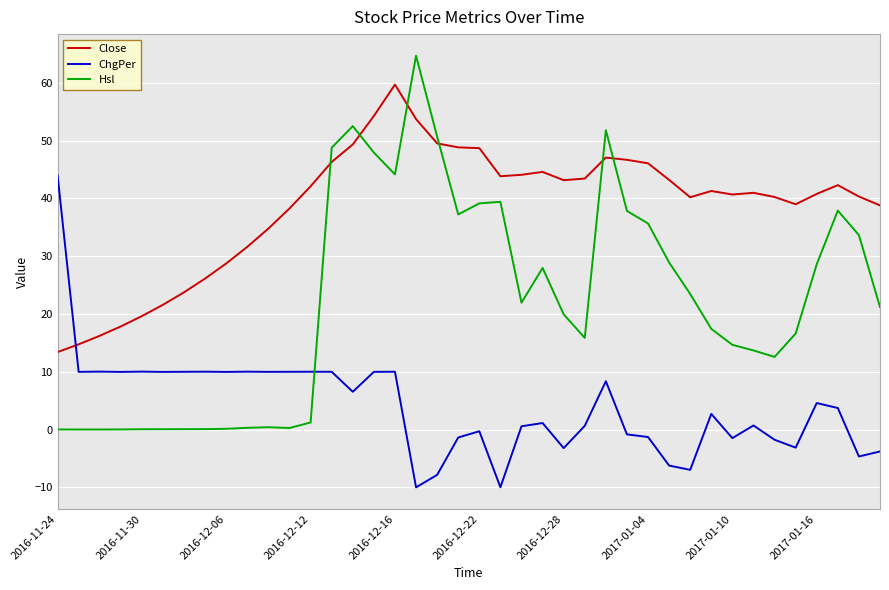

Which series has the largest total across all categories?

Close